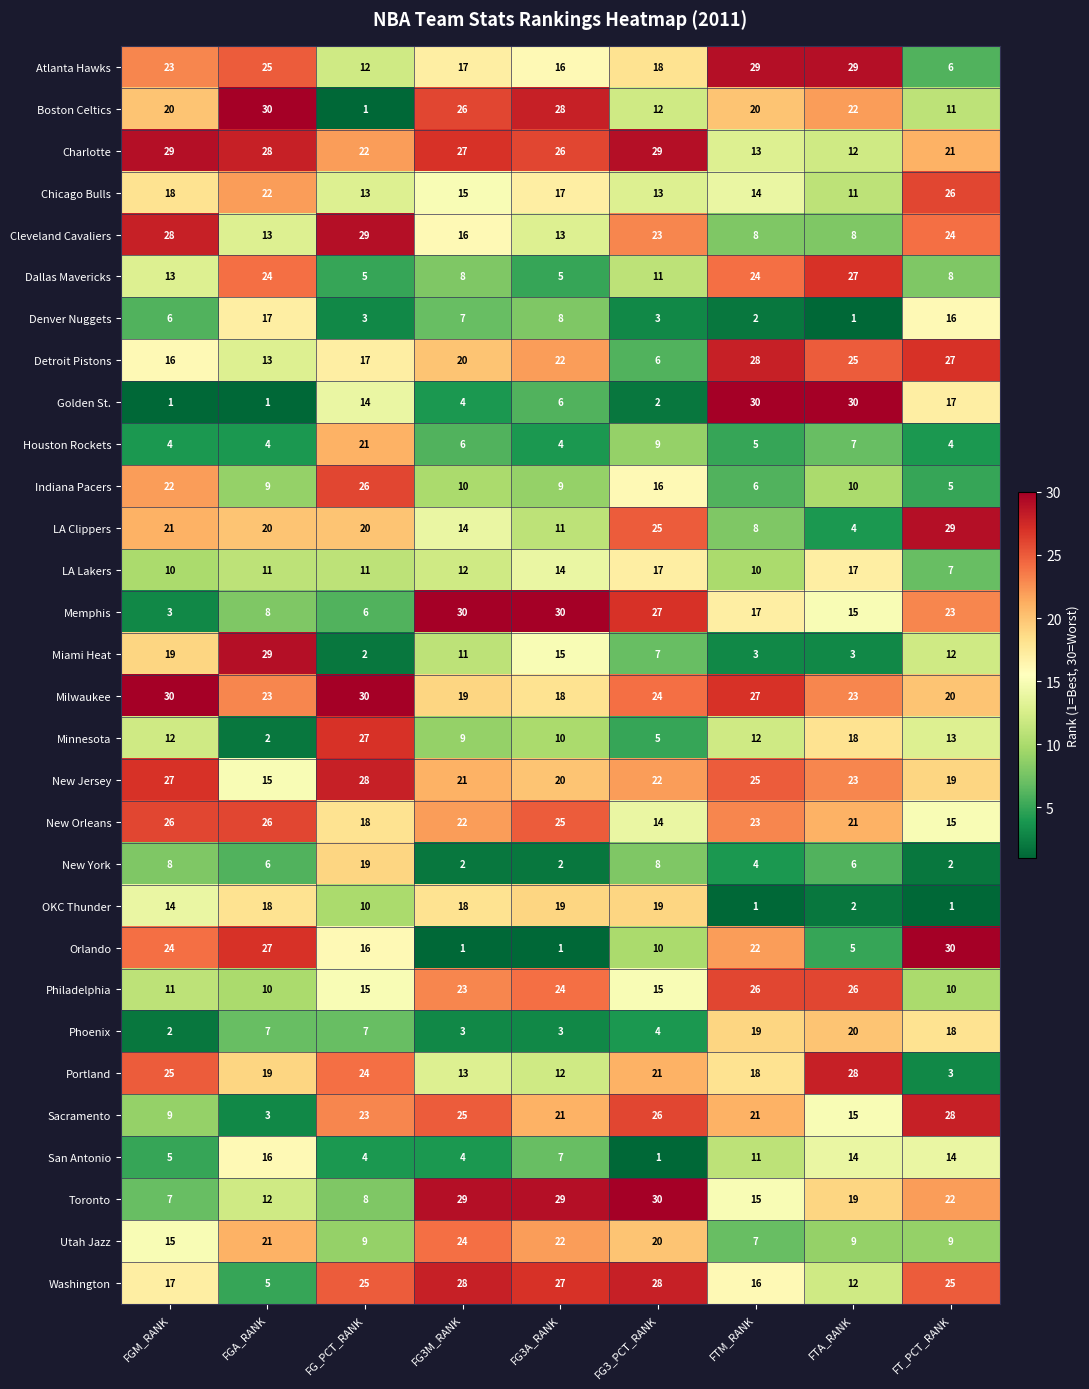

Which series has the largest total across all categories?

Milwaukee